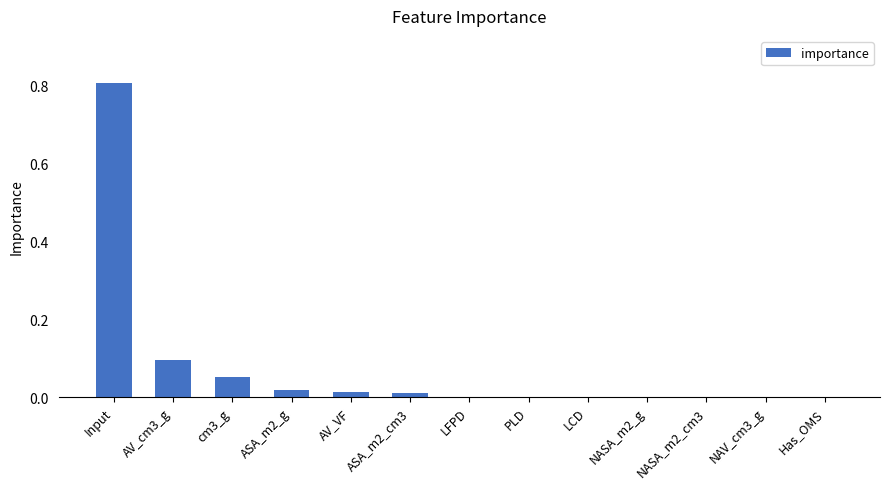

Which label corresponds to the largest value in the chart?

Input